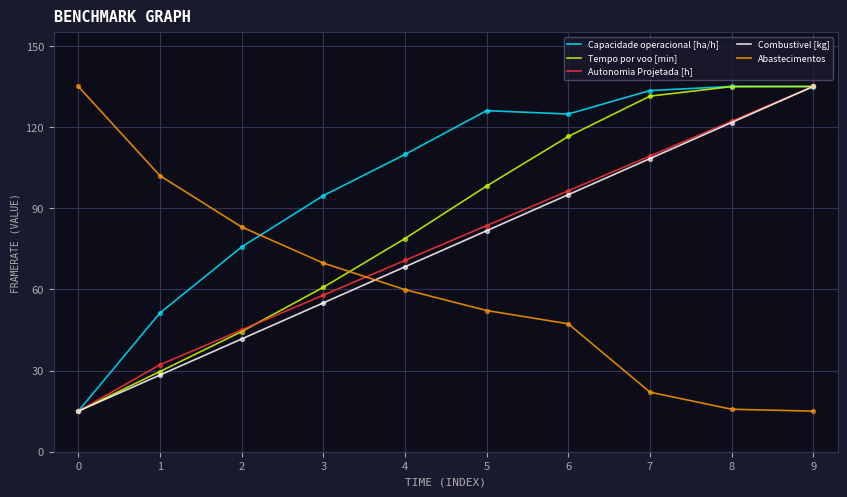

What is the spread (max minus min) of values at 0?

120.0